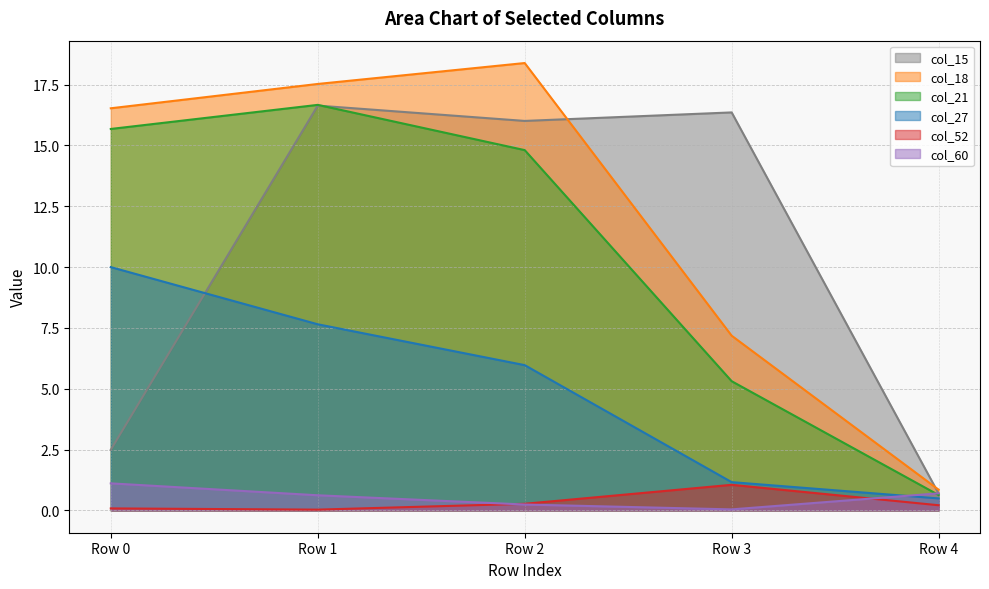

What is the sum of all col_15 values?

52.2